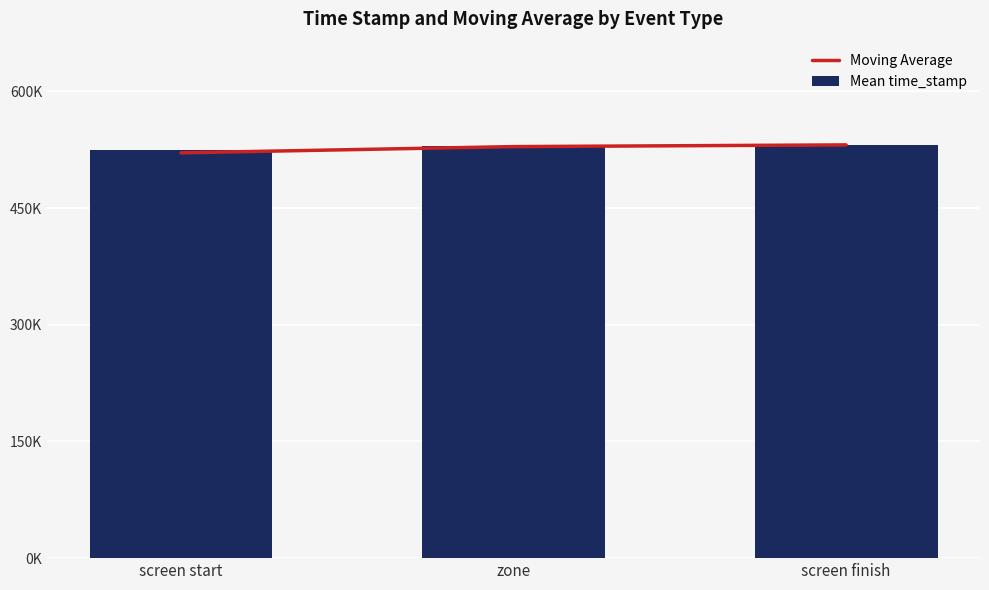

What is the average value of the Moving Average series?

527066.7